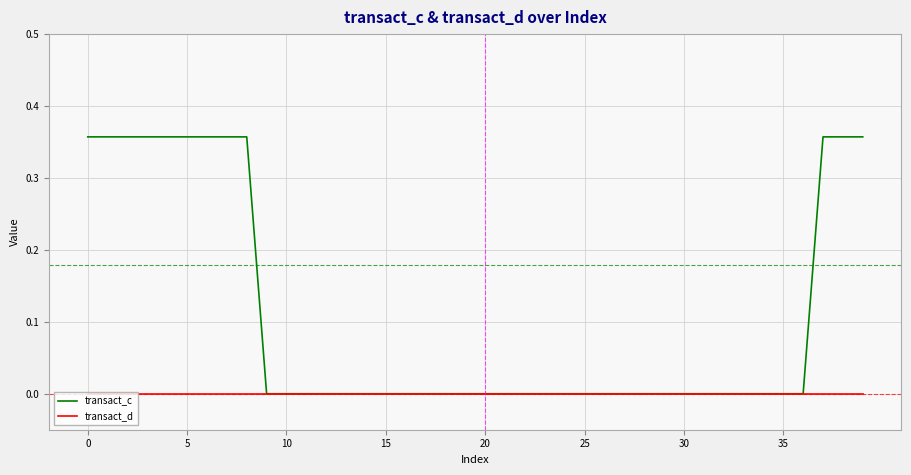

Is this an area chart (filled region under the line)?

No